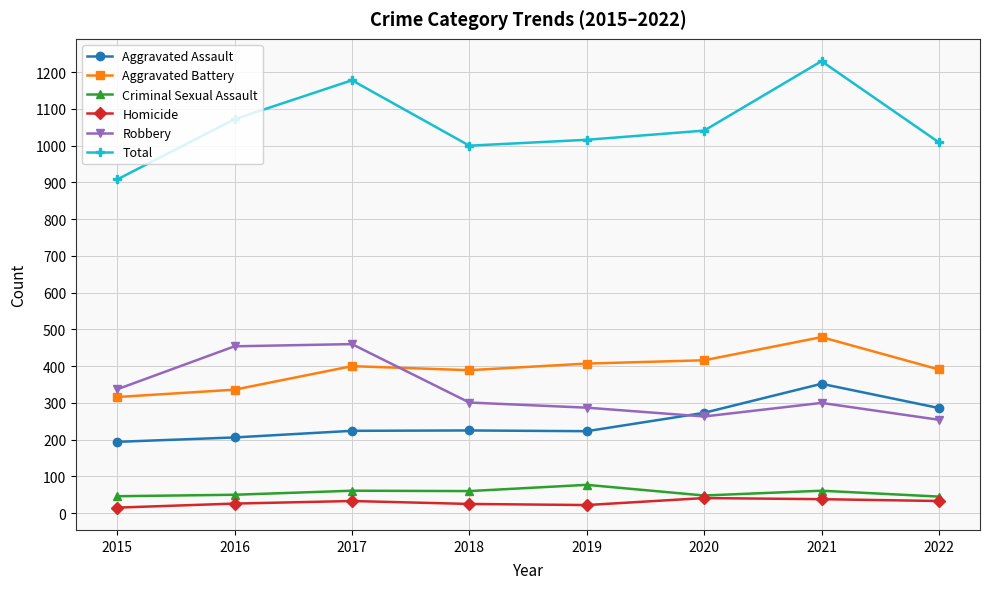

How many lines are shown in the chart?

6